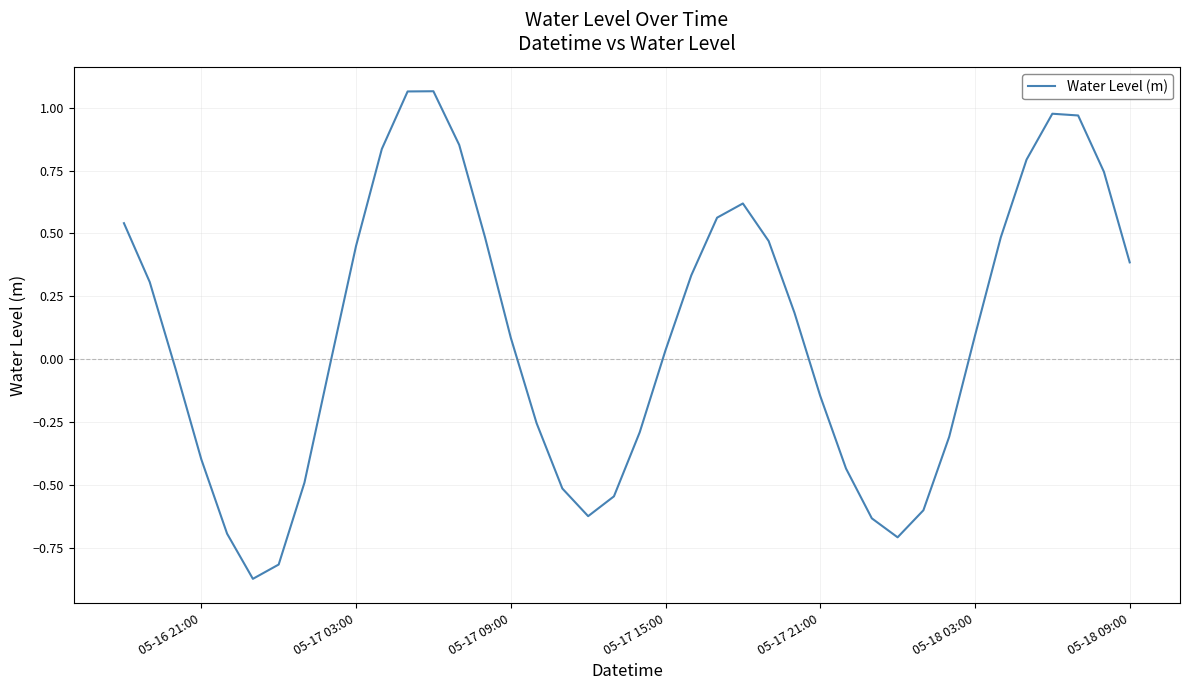

What is the difference between the maximum and minimum values?

1.9